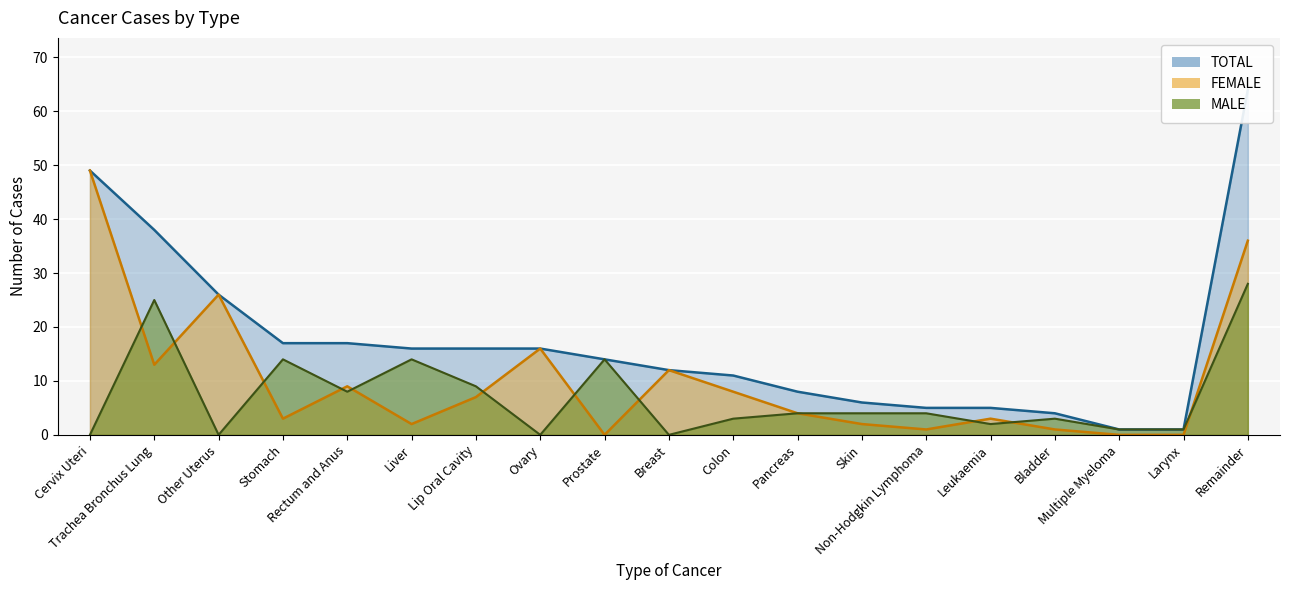

True or false: TOTAL and FEMALE intersect in this chart.

False